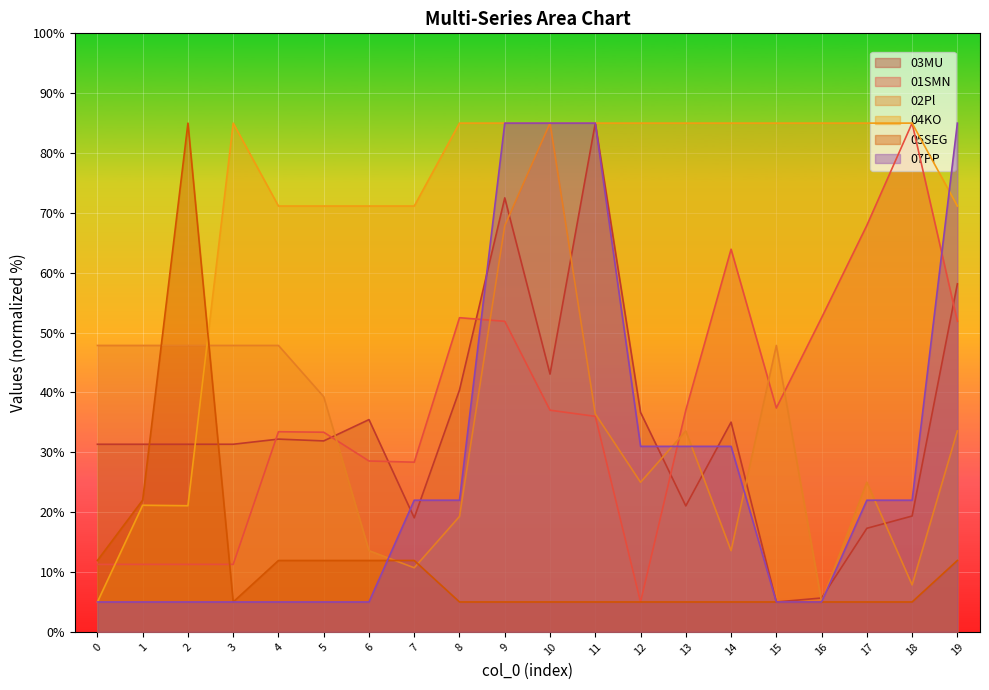

Which series has the largest total across all categories?

04KO